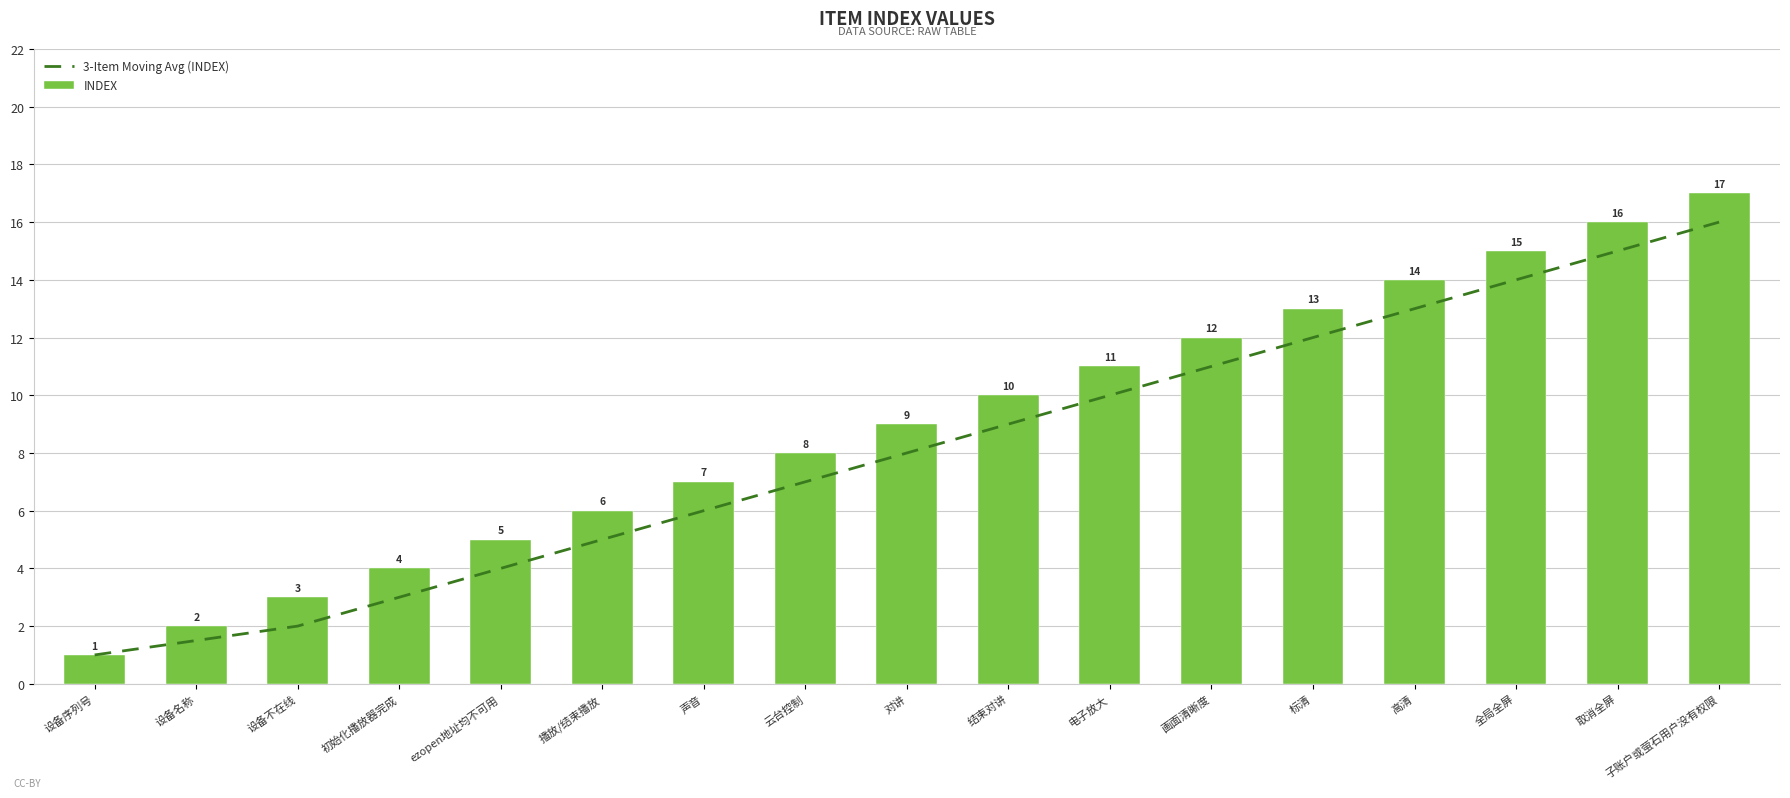

What is the difference between the second highest and minimum values in the INDEX series?

15